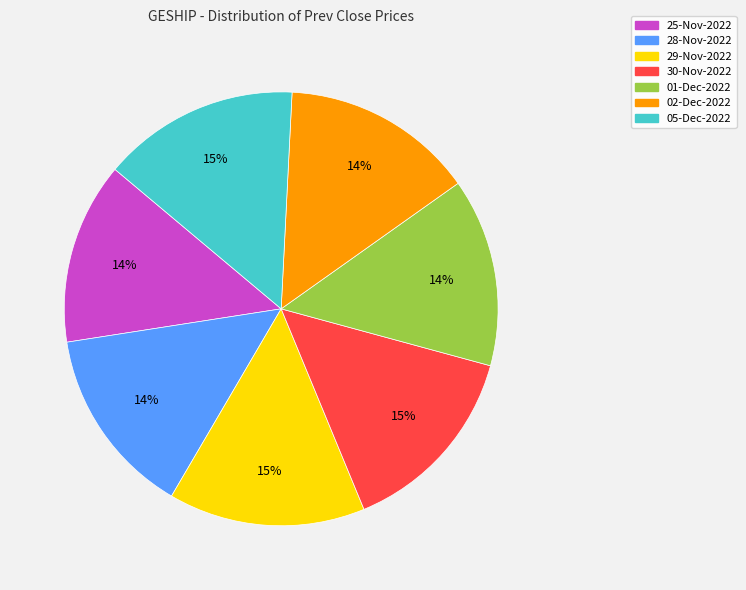

What percentage is the 25-Nov-2022 slice, to the nearest percent?

14%